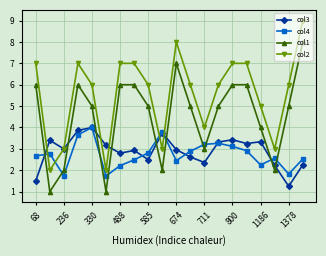

How many data points does each series have?

20